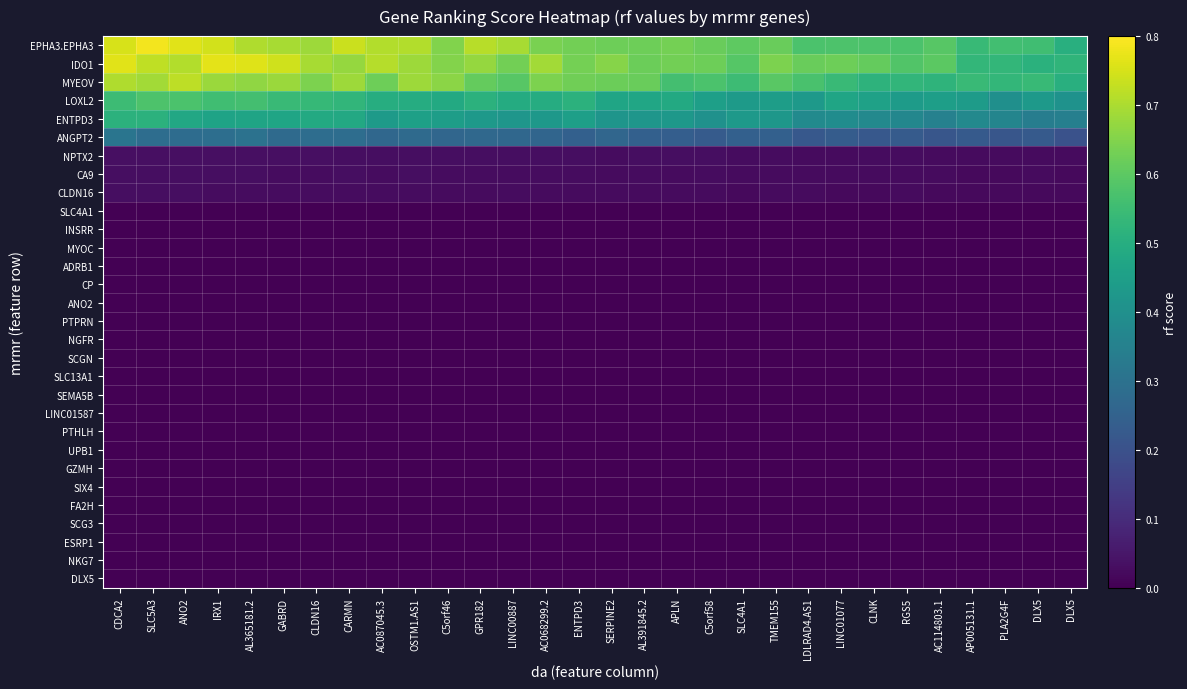

Reading right to left, list all the values displayed in this chart.

EPHA3.EPHA3: DLX5=0.5	DLX5=0.6	PLA2G4F=0.6	AP005131.1=0.5	AC114803.1=0.6	RGS5=0.6	CLNK=0.6	LINC01077=0.6	LDLRAD4.AS1=0.6	TMEM155=0.6	SLC4A1=0.6	C5orf58=0.6	APLN=0.6	AL391845.2=0.6	SERPINE2=0.6	ENTPD3=0.6	AC068299.2=0.6	LINC00887=0.7	GPR182=0.7	C5orf46=0.6	OSTM1.AS1=0.7	AC087045.3=0.7	CARMN=0.7	CLDN16=0.7	GABRD=0.7	AL365181.2=0.7	IRX1=0.7	ANO2=0.8	SLC5A3=0.8	CDCA2=0.8
IDO1: DLX5=0.5	DLX5=0.5	PLA2G4F=0.5	AP005131.1=0.5	AC114803.1=0.6	RGS5=0.6	CLNK=0.6	LINC01077=0.6	LDLRAD4.AS1=0.6	TMEM155=0.6	SLC4A1=0.6	C5orf58=0.6	APLN=0.6	AL391845.2=0.6	SERPINE2=0.7	ENTPD3=0.6	AC068299.2=0.7	LINC00887=0.6	GPR182=0.7	C5orf46=0.7	OSTM1.AS1=0.7	AC087045.3=0.7	CARMN=0.7	CLDN16=0.7	GABRD=0.7	AL365181.2=0.8	IRX1=0.8	ANO2=0.7	SLC5A3=0.7	CDCA2=0.8
MYEOV: DLX5=0.5	DLX5=0.5	PLA2G4F=0.5	AP005131.1=0.5	AC114803.1=0.5	RGS5=0.5	CLNK=0.5	LINC01077=0.5	LDLRAD4.AS1=0.6	TMEM155=0.6	SLC4A1=0.5	C5orf58=0.6	APLN=0.6	AL391845.2=0.6	SERPINE2=0.6	ENTPD3=0.6	AC068299.2=0.6	LINC00887=0.6	GPR182=0.6	C5orf46=0.7	OSTM1.AS1=0.7	AC087045.3=0.6	CARMN=0.7	CLDN16=0.6	GABRD=0.7	AL365181.2=0.7	IRX1=0.7	ANO2=0.7	SLC5A3=0.7	CDCA2=0.7
LOXL2: DLX5=0.4	DLX5=0.4	PLA2G4F=0.4	AP005131.1=0.4	AC114803.1=0.4	RGS5=0.4	CLNK=0.5	LINC01077=0.5	LDLRAD4.AS1=0.4	TMEM155=0.4	SLC4A1=0.4	C5orf58=0.5	APLN=0.5	AL391845.2=0.5	SERPINE2=0.5	ENTPD3=0.5	AC068299.2=0.5	LINC00887=0.5	GPR182=0.5	C5orf46=0.5	OSTM1.AS1=0.5	AC087045.3=0.5	CARMN=0.5	CLDN16=0.5	GABRD=0.5	AL365181.2=0.6	IRX1=0.6	ANO2=0.6	SLC5A3=0.6	CDCA2=0.5
ENTPD3: DLX5=0.3	DLX5=0.3	PLA2G4F=0.4	AP005131.1=0.4	AC114803.1=0.4	RGS5=0.4	CLNK=0.4	LINC01077=0.4	LDLRAD4.AS1=0.4	TMEM155=0.4	SLC4A1=0.4	C5orf58=0.4	APLN=0.4	AL391845.2=0.4	SERPINE2=0.4	ENTPD3=0.5	AC068299.2=0.4	LINC00887=0.4	GPR182=0.4	C5orf46=0.4	OSTM1.AS1=0.5	AC087045.3=0.4	CARMN=0.5	CLDN16=0.5	GABRD=0.5	AL365181.2=0.5	IRX1=0.5	ANO2=0.5	SLC5A3=0.5	CDCA2=0.5
ANGPT2: DLX5=0.2	DLX5=0.2	PLA2G4F=0.2	AP005131.1=0.2	AC114803.1=0.2	RGS5=0.2	CLNK=0.2	LINC01077=0.2	LDLRAD4.AS1=0.2	TMEM155=0.2	SLC4A1=0.2	C5orf58=0.2	APLN=0.2	AL391845.2=0.2	SERPINE2=0.3	ENTPD3=0.2	AC068299.2=0.3	LINC00887=0.3	GPR182=0.3	C5orf46=0.3	OSTM1.AS1=0.3	AC087045.3=0.3	CARMN=0.3	CLDN16=0.3	GABRD=0.3	AL365181.2=0.3	IRX1=0.3	ANO2=0.3	SLC5A3=0.3	CDCA2=0.3
NPTX2: DLX5=0.0	DLX5=0.0	PLA2G4F=0.0	AP005131.1=0.0	AC114803.1=0.0	RGS5=0.0	CLNK=0.0	LINC01077=0.0	LDLRAD4.AS1=0.0	TMEM155=0.0	SLC4A1=0.0	C5orf58=0.0	APLN=0.0	AL391845.2=0.0	SERPINE2=0.0	ENTPD3=0.0	AC068299.2=0.0	LINC00887=0.0	GPR182=0.0	C5orf46=0.0	OSTM1.AS1=0.0	AC087045.3=0.0	CARMN=0.0	CLDN16=0.0	GABRD=0.0	AL365181.2=0.0	IRX1=0.0	ANO2=0.0	SLC5A3=0.0	CDCA2=0.0
CA9: DLX5=0.0	DLX5=0.0	PLA2G4F=0.0	AP005131.1=0.0	AC114803.1=0.0	RGS5=0.0	CLNK=0.0	LINC01077=0.0	LDLRAD4.AS1=0.0	TMEM155=0.0	SLC4A1=0.0	C5orf58=0.0	APLN=0.0	AL391845.2=0.0	SERPINE2=0.0	ENTPD3=0.0	AC068299.2=0.0	LINC00887=0.0	GPR182=0.0	C5orf46=0.0	OSTM1.AS1=0.0	AC087045.3=0.0	CARMN=0.0	CLDN16=0.0	GABRD=0.0	AL365181.2=0.0	IRX1=0.0	ANO2=0.0	SLC5A3=0.0	CDCA2=0.0
CLDN16: DLX5=0.0	DLX5=0.0	PLA2G4F=0.0	AP005131.1=0.0	AC114803.1=0.0	RGS5=0.0	CLNK=0.0	LINC01077=0.0	LDLRAD4.AS1=0.0	TMEM155=0.0	SLC4A1=0.0	C5orf58=0.0	APLN=0.0	AL391845.2=0.0	SERPINE2=0.0	ENTPD3=0.0	AC068299.2=0.0	LINC00887=0.0	GPR182=0.0	C5orf46=0.0	OSTM1.AS1=0.0	AC087045.3=0.0	CARMN=0.0	CLDN16=0.0	GABRD=0.0	AL365181.2=0.0	IRX1=0.0	ANO2=0.0	SLC5A3=0.0	CDCA2=0.0
SLC4A1: DLX5=0.0	DLX5=0.0	PLA2G4F=0.0	AP005131.1=0.0	AC114803.1=0.0	RGS5=0.0	CLNK=0.0	LINC01077=0.0	LDLRAD4.AS1=0.0	TMEM155=0.0	SLC4A1=0.0	C5orf58=0.0	APLN=0.0	AL391845.2=0.0	SERPINE2=0.0	ENTPD3=0.0	AC068299.2=0.0	LINC00887=0.0	GPR182=0.0	C5orf46=0.0	OSTM1.AS1=0.0	AC087045.3=0.0	CARMN=0.0	CLDN16=0.0	GABRD=0.0	AL365181.2=0.0	IRX1=0.0	ANO2=0.0	SLC5A3=0.0	CDCA2=0.0
INSRR: DLX5=0.0	DLX5=0.0	PLA2G4F=0.0	AP005131.1=0.0	AC114803.1=0.0	RGS5=0.0	CLNK=0.0	LINC01077=0.0	LDLRAD4.AS1=0.0	TMEM155=0.0	SLC4A1=0.0	C5orf58=0.0	APLN=0.0	AL391845.2=0.0	SERPINE2=0.0	ENTPD3=0.0	AC068299.2=0.0	LINC00887=0.0	GPR182=0.0	C5orf46=0.0	OSTM1.AS1=0.0	AC087045.3=0.0	CARMN=0.0	CLDN16=0.0	GABRD=0.0	AL365181.2=0.0	IRX1=0.0	ANO2=0.0	SLC5A3=0.0	CDCA2=0.0
MYOC: DLX5=0.0	DLX5=0.0	PLA2G4F=0.0	AP005131.1=0.0	AC114803.1=0.0	RGS5=0.0	CLNK=0.0	LINC01077=0.0	LDLRAD4.AS1=0.0	TMEM155=0.0	SLC4A1=0.0	C5orf58=0.0	APLN=0.0	AL391845.2=0.0	SERPINE2=0.0	ENTPD3=0.0	AC068299.2=0.0	LINC00887=0.0	GPR182=0.0	C5orf46=0.0	OSTM1.AS1=0.0	AC087045.3=0.0	CARMN=0.0	CLDN16=0.0	GABRD=0.0	AL365181.2=0.0	IRX1=0.0	ANO2=0.0	SLC5A3=0.0	CDCA2=0.0
ADRB1: DLX5=0.0	DLX5=0.0	PLA2G4F=0.0	AP005131.1=0.0	AC114803.1=0.0	RGS5=0.0	CLNK=0.0	LINC01077=0.0	LDLRAD4.AS1=0.0	TMEM155=0.0	SLC4A1=0.0	C5orf58=0.0	APLN=0.0	AL391845.2=0.0	SERPINE2=0.0	ENTPD3=0.0	AC068299.2=0.0	LINC00887=0.0	GPR182=0.0	C5orf46=0.0	OSTM1.AS1=0.0	AC087045.3=0.0	CARMN=0.0	CLDN16=0.0	GABRD=0.0	AL365181.2=0.0	IRX1=0.0	ANO2=0.0	SLC5A3=0.0	CDCA2=0.0
CP: DLX5=0.0	DLX5=0.0	PLA2G4F=0.0	AP005131.1=0.0	AC114803.1=0.0	RGS5=0.0	CLNK=0.0	LINC01077=0.0	LDLRAD4.AS1=0.0	TMEM155=0.0	SLC4A1=0.0	C5orf58=0.0	APLN=0.0	AL391845.2=0.0	SERPINE2=0.0	ENTPD3=0.0	AC068299.2=0.0	LINC00887=0.0	GPR182=0.0	C5orf46=0.0	OSTM1.AS1=0.0	AC087045.3=0.0	CARMN=0.0	CLDN16=0.0	GABRD=0.0	AL365181.2=0.0	IRX1=0.0	ANO2=0.0	SLC5A3=0.0	CDCA2=0.0
ANO2: DLX5=0.0	DLX5=0.0	PLA2G4F=0.0	AP005131.1=0.0	AC114803.1=0.0	RGS5=0.0	CLNK=0.0	LINC01077=0.0	LDLRAD4.AS1=0.0	TMEM155=0.0	SLC4A1=0.0	C5orf58=0.0	APLN=0.0	AL391845.2=0.0	SERPINE2=0.0	ENTPD3=0.0	AC068299.2=0.0	LINC00887=0.0	GPR182=0.0	C5orf46=0.0	OSTM1.AS1=0.0	AC087045.3=0.0	CARMN=0.0	CLDN16=0.0	GABRD=0.0	AL365181.2=0.0	IRX1=0.0	ANO2=0.0	SLC5A3=0.0	CDCA2=0.0
PTPRN: DLX5=0.0	DLX5=0.0	PLA2G4F=0.0	AP005131.1=0.0	AC114803.1=0.0	RGS5=0.0	CLNK=0.0	LINC01077=0.0	LDLRAD4.AS1=0.0	TMEM155=0.0	SLC4A1=0.0	C5orf58=0.0	APLN=0.0	AL391845.2=0.0	SERPINE2=0.0	ENTPD3=0.0	AC068299.2=0.0	LINC00887=0.0	GPR182=0.0	C5orf46=0.0	OSTM1.AS1=0.0	AC087045.3=0.0	CARMN=0.0	CLDN16=0.0	GABRD=0.0	AL365181.2=0.0	IRX1=0.0	ANO2=0.0	SLC5A3=0.0	CDCA2=0.0
NGFR: DLX5=0.0	DLX5=0.0	PLA2G4F=0.0	AP005131.1=0.0	AC114803.1=0.0	RGS5=0.0	CLNK=0.0	LINC01077=0.0	LDLRAD4.AS1=0.0	TMEM155=0.0	SLC4A1=0.0	C5orf58=0.0	APLN=0.0	AL391845.2=0.0	SERPINE2=0.0	ENTPD3=0.0	AC068299.2=0.0	LINC00887=0.0	GPR182=0.0	C5orf46=0.0	OSTM1.AS1=0.0	AC087045.3=0.0	CARMN=0.0	CLDN16=0.0	GABRD=0.0	AL365181.2=0.0	IRX1=0.0	ANO2=0.0	SLC5A3=0.0	CDCA2=0.0
SCGN: DLX5=0.0	DLX5=0.0	PLA2G4F=0.0	AP005131.1=0.0	AC114803.1=0.0	RGS5=0.0	CLNK=0.0	LINC01077=0.0	LDLRAD4.AS1=0.0	TMEM155=0.0	SLC4A1=0.0	C5orf58=0.0	APLN=0.0	AL391845.2=0.0	SERPINE2=0.0	ENTPD3=0.0	AC068299.2=0.0	LINC00887=0.0	GPR182=0.0	C5orf46=0.0	OSTM1.AS1=0.0	AC087045.3=0.0	CARMN=0.0	CLDN16=0.0	GABRD=0.0	AL365181.2=0.0	IRX1=0.0	ANO2=0.0	SLC5A3=0.0	CDCA2=0.0
SLC13A1: DLX5=0.0	DLX5=0.0	PLA2G4F=0.0	AP005131.1=0.0	AC114803.1=0.0	RGS5=0.0	CLNK=0.0	LINC01077=0.0	LDLRAD4.AS1=0.0	TMEM155=0.0	SLC4A1=0.0	C5orf58=0.0	APLN=0.0	AL391845.2=0.0	SERPINE2=0.0	ENTPD3=0.0	AC068299.2=0.0	LINC00887=0.0	GPR182=0.0	C5orf46=0.0	OSTM1.AS1=0.0	AC087045.3=0.0	CARMN=0.0	CLDN16=0.0	GABRD=0.0	AL365181.2=0.0	IRX1=0.0	ANO2=0.0	SLC5A3=0.0	CDCA2=0.0
SEMA5B: DLX5=0.0	DLX5=0.0	PLA2G4F=0.0	AP005131.1=0.0	AC114803.1=0.0	RGS5=0.0	CLNK=0.0	LINC01077=0.0	LDLRAD4.AS1=0.0	TMEM155=0.0	SLC4A1=0.0	C5orf58=0.0	APLN=0.0	AL391845.2=0.0	SERPINE2=0.0	ENTPD3=0.0	AC068299.2=0.0	LINC00887=0.0	GPR182=0.0	C5orf46=0.0	OSTM1.AS1=0.0	AC087045.3=0.0	CARMN=0.0	CLDN16=0.0	GABRD=0.0	AL365181.2=0.0	IRX1=0.0	ANO2=0.0	SLC5A3=0.0	CDCA2=0.0
LINC01587: DLX5=0.0	DLX5=0.0	PLA2G4F=0.0	AP005131.1=0.0	AC114803.1=0.0	RGS5=0.0	CLNK=0.0	LINC01077=0.0	LDLRAD4.AS1=0.0	TMEM155=0.0	SLC4A1=0.0	C5orf58=0.0	APLN=0.0	AL391845.2=0.0	SERPINE2=0.0	ENTPD3=0.0	AC068299.2=0.0	LINC00887=0.0	GPR182=0.0	C5orf46=0.0	OSTM1.AS1=0.0	AC087045.3=0.0	CARMN=0.0	CLDN16=0.0	GABRD=0.0	AL365181.2=0.0	IRX1=0.0	ANO2=0.0	SLC5A3=0.0	CDCA2=0.0
PTHLH: DLX5=0.0	DLX5=0.0	PLA2G4F=0.0	AP005131.1=0.0	AC114803.1=0.0	RGS5=0.0	CLNK=0.0	LINC01077=0.0	LDLRAD4.AS1=0.0	TMEM155=0.0	SLC4A1=0.0	C5orf58=0.0	APLN=0.0	AL391845.2=0.0	SERPINE2=0.0	ENTPD3=0.0	AC068299.2=0.0	LINC00887=0.0	GPR182=0.0	C5orf46=0.0	OSTM1.AS1=0.0	AC087045.3=0.0	CARMN=0.0	CLDN16=0.0	GABRD=0.0	AL365181.2=0.0	IRX1=0.0	ANO2=0.0	SLC5A3=0.0	CDCA2=0.0
UPB1: DLX5=0.0	DLX5=0.0	PLA2G4F=0.0	AP005131.1=0.0	AC114803.1=0.0	RGS5=0.0	CLNK=0.0	LINC01077=0.0	LDLRAD4.AS1=0.0	TMEM155=0.0	SLC4A1=0.0	C5orf58=0.0	APLN=0.0	AL391845.2=0.0	SERPINE2=0.0	ENTPD3=0.0	AC068299.2=0.0	LINC00887=0.0	GPR182=0.0	C5orf46=0.0	OSTM1.AS1=0.0	AC087045.3=0.0	CARMN=0.0	CLDN16=0.0	GABRD=0.0	AL365181.2=0.0	IRX1=0.0	ANO2=0.0	SLC5A3=0.0	CDCA2=0.0
GZMH: DLX5=0.0	DLX5=0.0	PLA2G4F=0.0	AP005131.1=0.0	AC114803.1=0.0	RGS5=0.0	CLNK=0.0	LINC01077=0.0	LDLRAD4.AS1=0.0	TMEM155=0.0	SLC4A1=0.0	C5orf58=0.0	APLN=0.0	AL391845.2=0.0	SERPINE2=0.0	ENTPD3=0.0	AC068299.2=0.0	LINC00887=0.0	GPR182=0.0	C5orf46=0.0	OSTM1.AS1=0.0	AC087045.3=0.0	CARMN=0.0	CLDN16=0.0	GABRD=0.0	AL365181.2=0.0	IRX1=0.0	ANO2=0.0	SLC5A3=0.0	CDCA2=0.0
SIX4: DLX5=0.0	DLX5=0.0	PLA2G4F=0.0	AP005131.1=0.0	AC114803.1=0.0	RGS5=0.0	CLNK=0.0	LINC01077=0.0	LDLRAD4.AS1=0.0	TMEM155=0.0	SLC4A1=0.0	C5orf58=0.0	APLN=0.0	AL391845.2=0.0	SERPINE2=0.0	ENTPD3=0.0	AC068299.2=0.0	LINC00887=0.0	GPR182=0.0	C5orf46=0.0	OSTM1.AS1=0.0	AC087045.3=0.0	CARMN=0.0	CLDN16=0.0	GABRD=0.0	AL365181.2=0.0	IRX1=0.0	ANO2=0.0	SLC5A3=0.0	CDCA2=0.0
FA2H: DLX5=0.0	DLX5=0.0	PLA2G4F=0.0	AP005131.1=0.0	AC114803.1=0.0	RGS5=0.0	CLNK=0.0	LINC01077=0.0	LDLRAD4.AS1=0.0	TMEM155=0.0	SLC4A1=0.0	C5orf58=0.0	APLN=0.0	AL391845.2=0.0	SERPINE2=0.0	ENTPD3=0.0	AC068299.2=0.0	LINC00887=0.0	GPR182=0.0	C5orf46=0.0	OSTM1.AS1=0.0	AC087045.3=0.0	CARMN=0.0	CLDN16=0.0	GABRD=0.0	AL365181.2=0.0	IRX1=0.0	ANO2=0.0	SLC5A3=0.0	CDCA2=0.0
SCG3: DLX5=0.0	DLX5=0.0	PLA2G4F=0.0	AP005131.1=0.0	AC114803.1=0.0	RGS5=0.0	CLNK=0.0	LINC01077=0.0	LDLRAD4.AS1=0.0	TMEM155=0.0	SLC4A1=0.0	C5orf58=0.0	APLN=0.0	AL391845.2=0.0	SERPINE2=0.0	ENTPD3=0.0	AC068299.2=0.0	LINC00887=0.0	GPR182=0.0	C5orf46=0.0	OSTM1.AS1=0.0	AC087045.3=0.0	CARMN=0.0	CLDN16=0.0	GABRD=0.0	AL365181.2=0.0	IRX1=0.0	ANO2=0.0	SLC5A3=0.0	CDCA2=0.0
ESRP1: DLX5=0.0	DLX5=0.0	PLA2G4F=0.0	AP005131.1=0.0	AC114803.1=0.0	RGS5=0.0	CLNK=0.0	LINC01077=0.0	LDLRAD4.AS1=0.0	TMEM155=0.0	SLC4A1=0.0	C5orf58=0.0	APLN=0.0	AL391845.2=0.0	SERPINE2=0.0	ENTPD3=0.0	AC068299.2=0.0	LINC00887=0.0	GPR182=0.0	C5orf46=0.0	OSTM1.AS1=0.0	AC087045.3=0.0	CARMN=0.0	CLDN16=0.0	GABRD=0.0	AL365181.2=0.0	IRX1=0.0	ANO2=0.0	SLC5A3=0.0	CDCA2=0.0
NKG7: DLX5=0.0	DLX5=0.0	PLA2G4F=0.0	AP005131.1=0.0	AC114803.1=0.0	RGS5=0.0	CLNK=0.0	LINC01077=0.0	LDLRAD4.AS1=0.0	TMEM155=0.0	SLC4A1=0.0	C5orf58=0.0	APLN=0.0	AL391845.2=0.0	SERPINE2=0.0	ENTPD3=0.0	AC068299.2=0.0	LINC00887=0.0	GPR182=0.0	C5orf46=0.0	OSTM1.AS1=0.0	AC087045.3=0.0	CARMN=0.0	CLDN16=0.0	GABRD=0.0	AL365181.2=0.0	IRX1=0.0	ANO2=0.0	SLC5A3=0.0	CDCA2=0.0
DLX5: DLX5=0.0	DLX5=0.0	PLA2G4F=0.0	AP005131.1=0.0	AC114803.1=0.0	RGS5=0.0	CLNK=0.0	LINC01077=0.0	LDLRAD4.AS1=0.0	TMEM155=0.0	SLC4A1=0.0	C5orf58=0.0	APLN=0.0	AL391845.2=0.0	SERPINE2=0.0	ENTPD3=0.0	AC068299.2=0.0	LINC00887=0.0	GPR182=0.0	C5orf46=0.0	OSTM1.AS1=0.0	AC087045.3=0.0	CARMN=0.0	CLDN16=0.0	GABRD=0.0	AL365181.2=0.0	IRX1=0.0	ANO2=0.0	SLC5A3=0.0	CDCA2=0.0